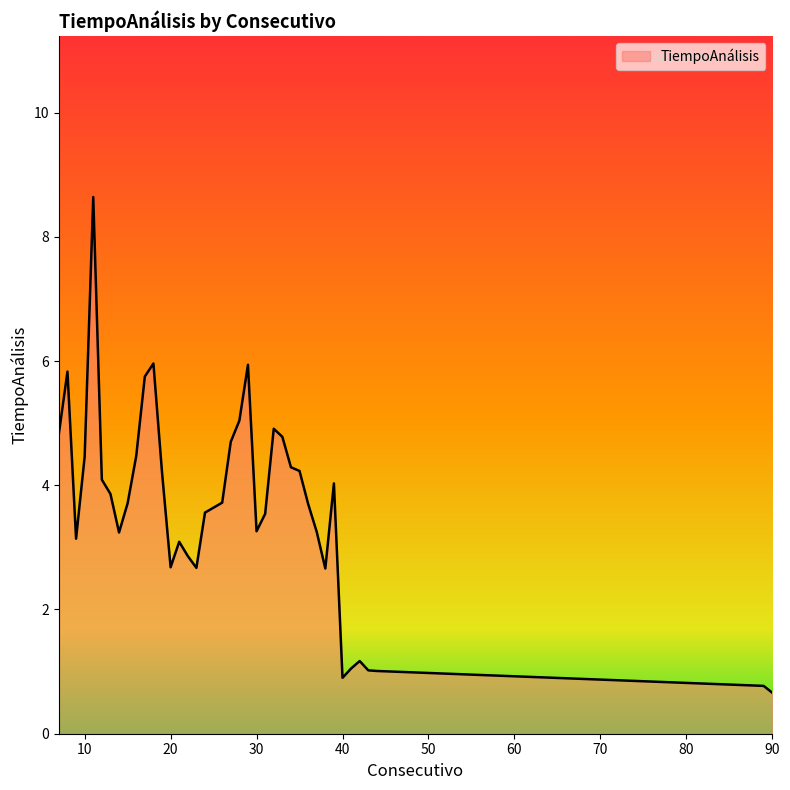

What is the difference between the maximum and minimum values?

8.0